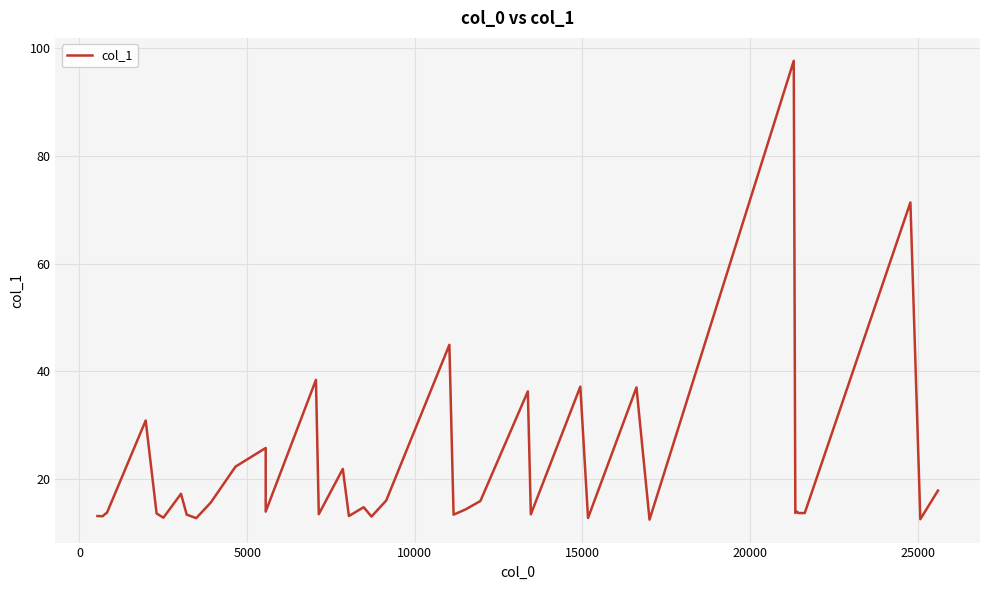

What is the difference between the maximum and minimum values?

85.1